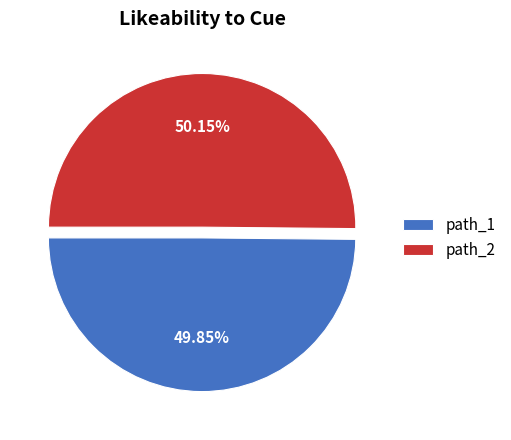

Is there any slice that represents more than half of the pie?

Yes